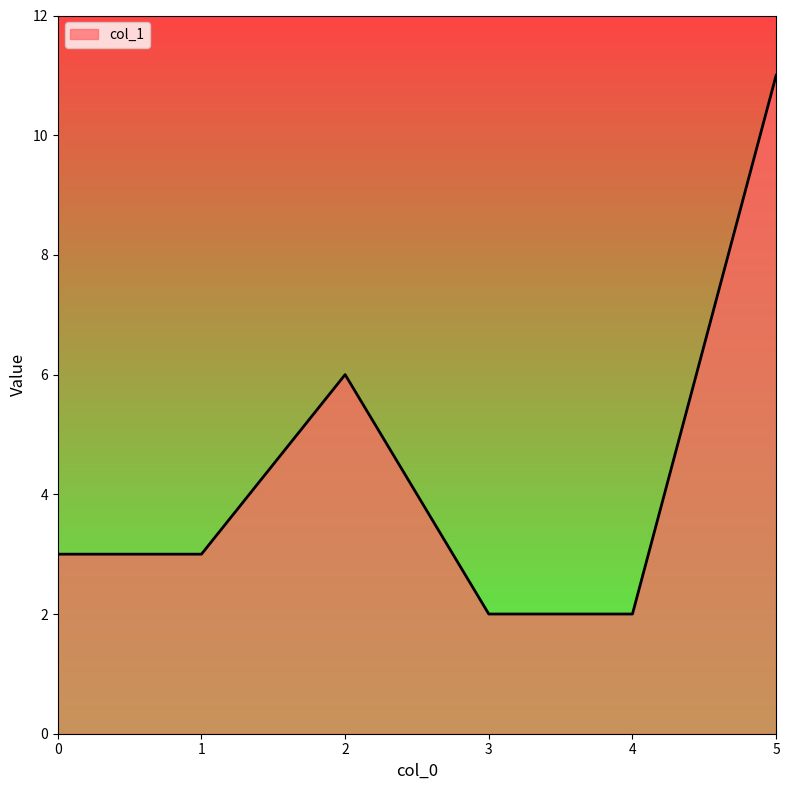

At which category does the chart reach its peak across all series?

5